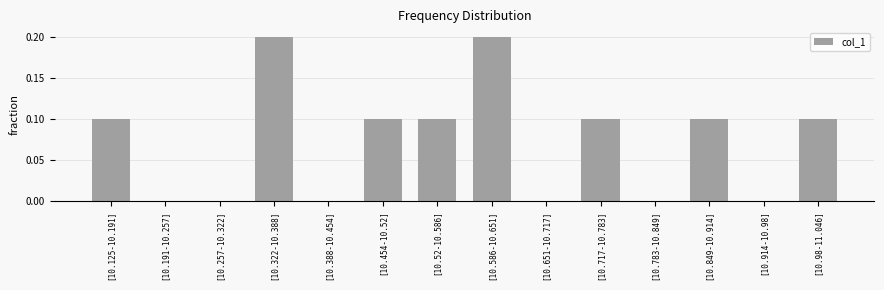

What is the sum of all values?

1.0